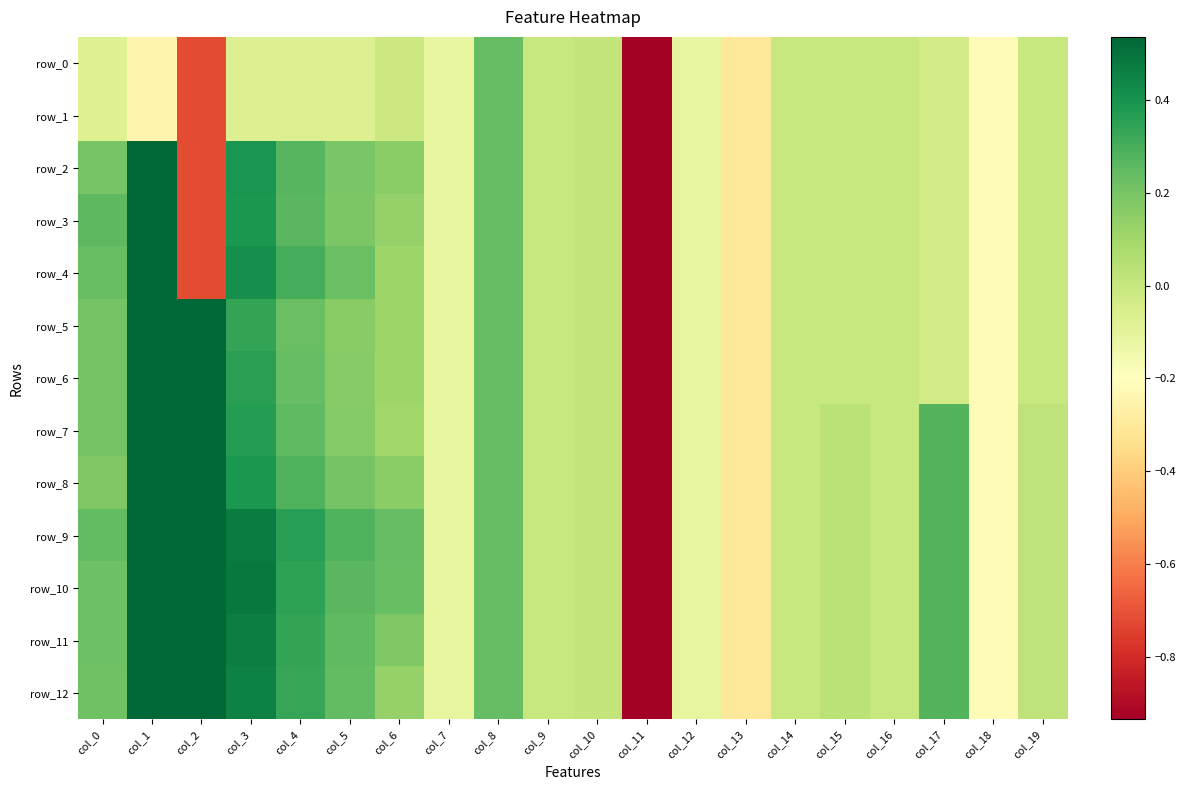

What is the maximum value for row_10?

1.0